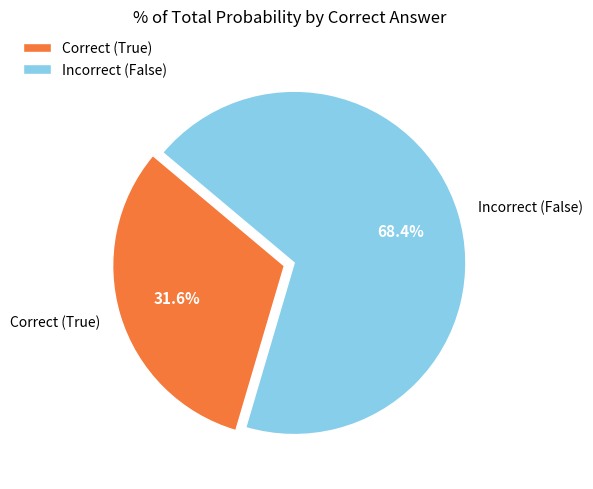

What is the ratio of the value at Correct (True) to the value at Incorrect (False)?

0.5